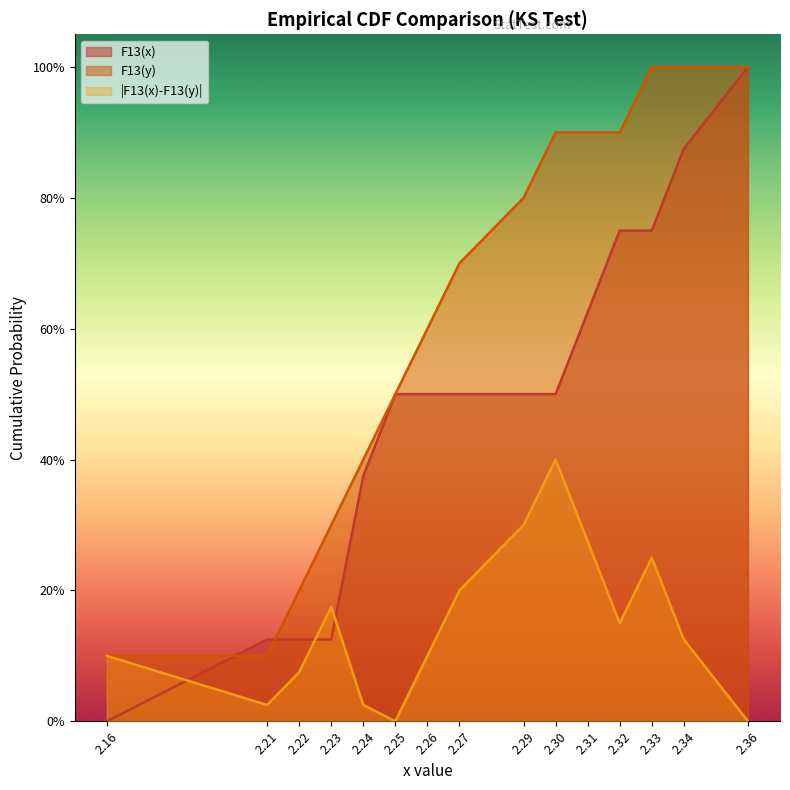

What are all the series names shown in the legend?

F13(x), F13(y), |F13(x)-F13(y)|